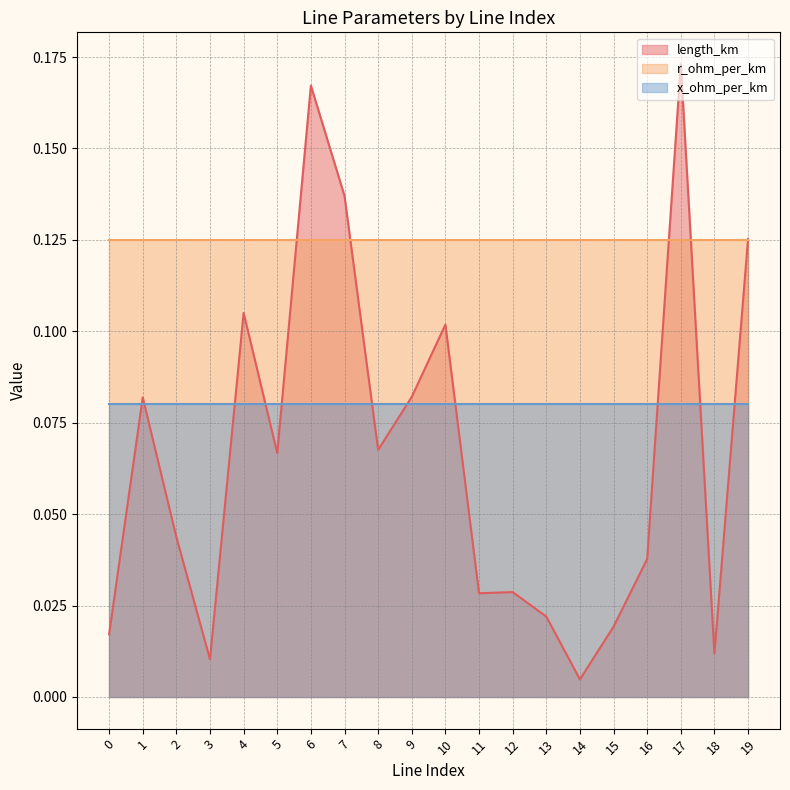

How many series are shown in this chart?

3